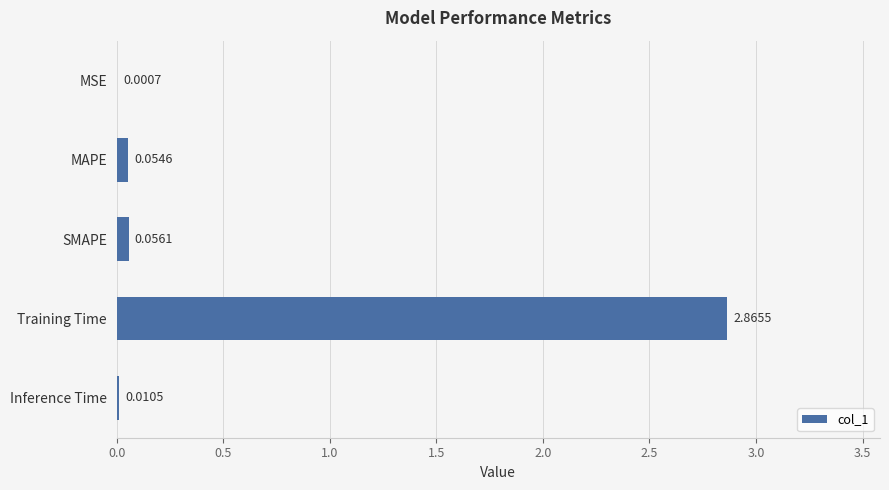

Does the chart contain stacked bars?

No